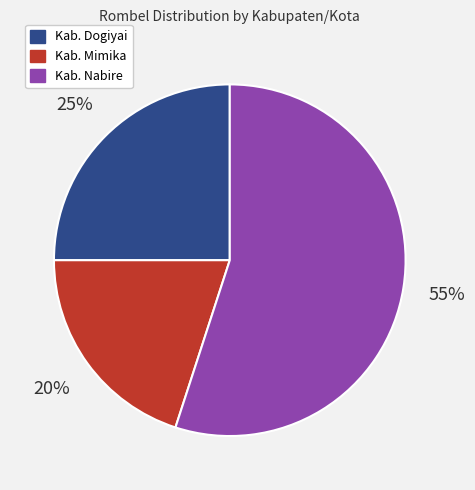

Is it true that Kab. Dogiyai is 25% of the pie?

True